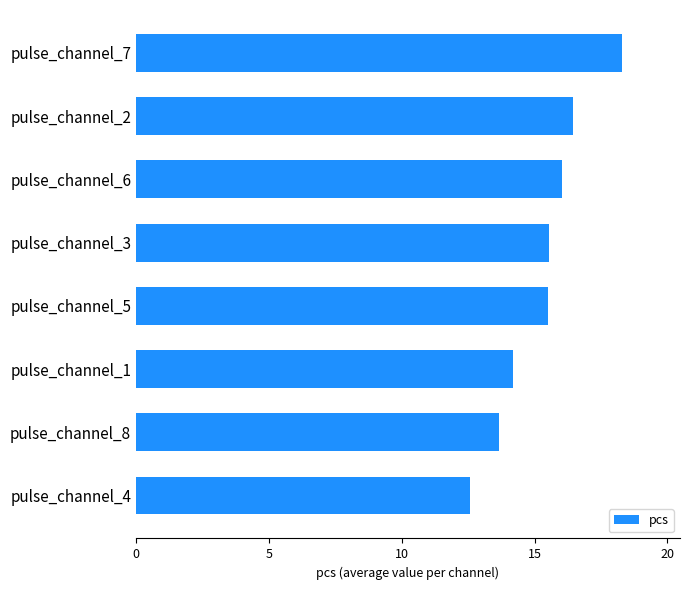

Does the chart contain stacked bars?

No